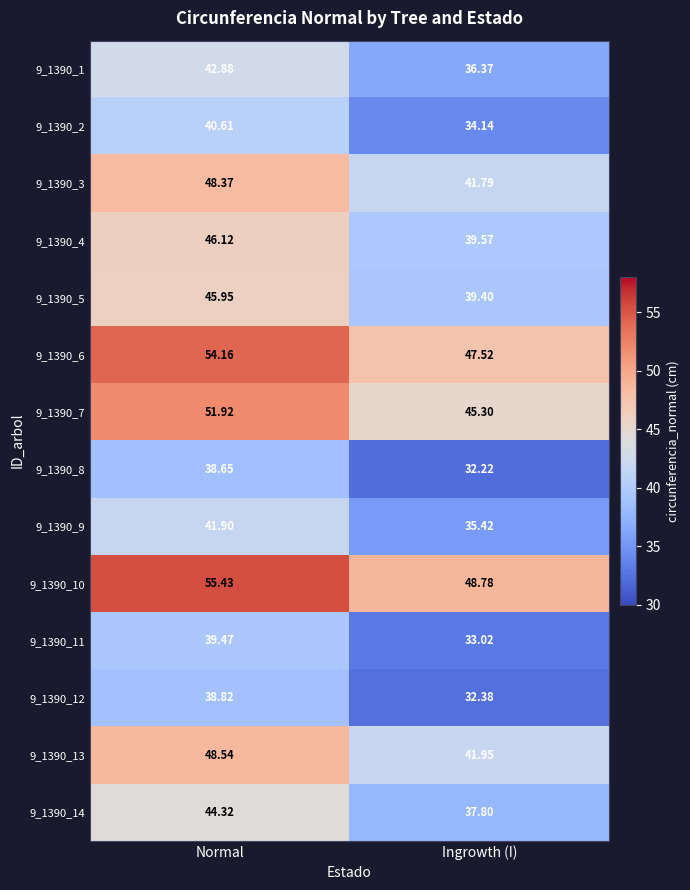

How many data points does each series have?

2